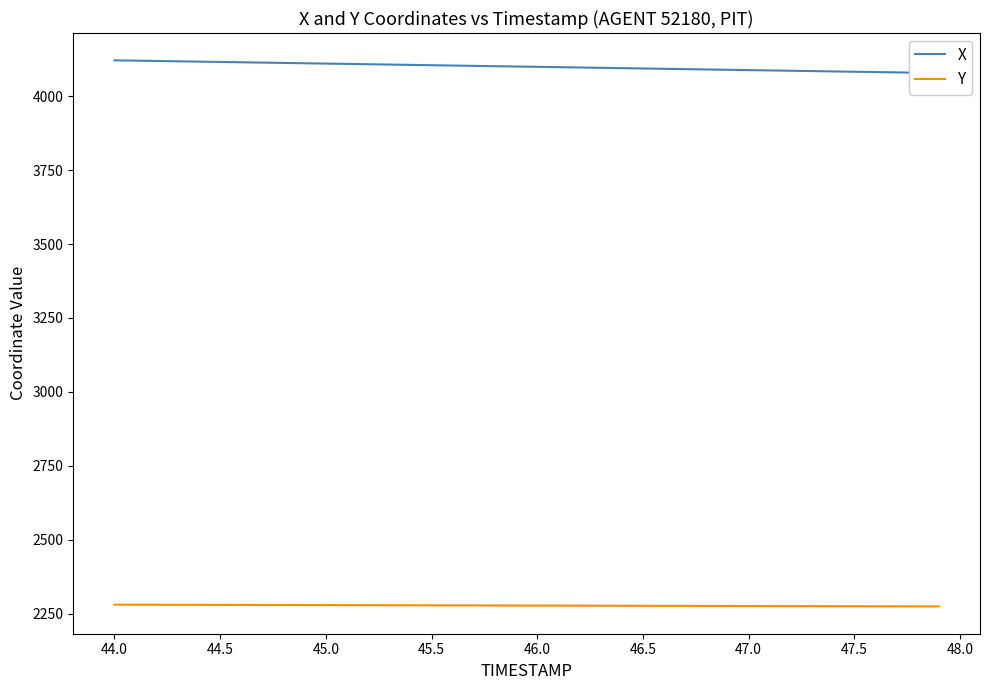

How many lines are shown in the chart?

2